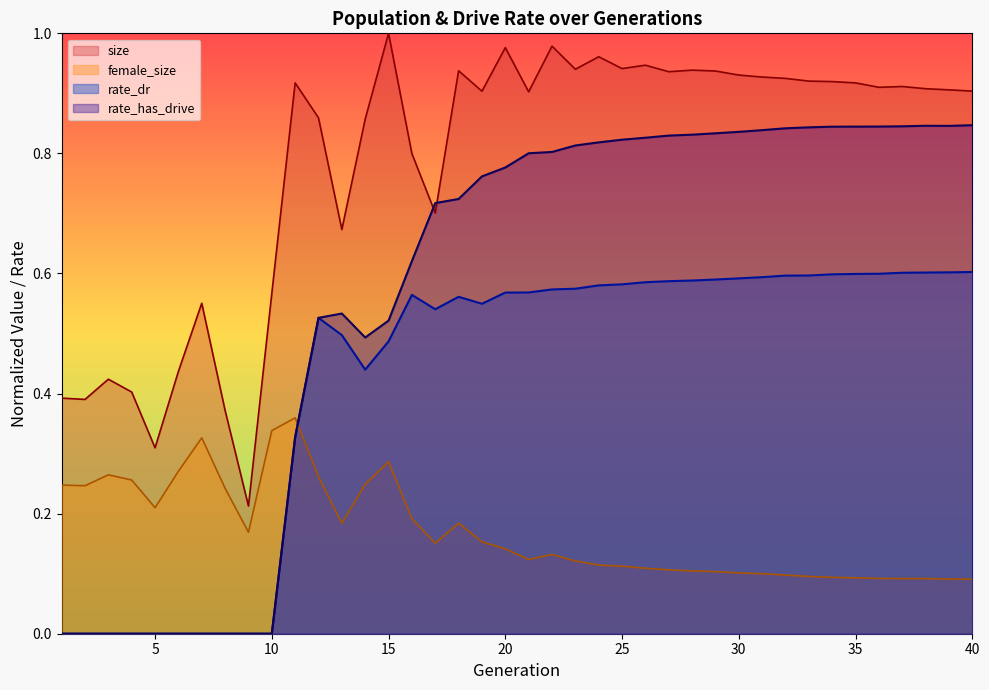

True or false: female_size has a value of 0.1 at 27.

True